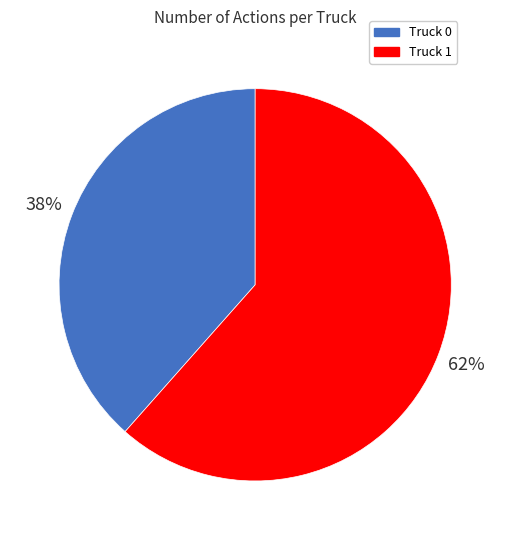

Do Truck 1 and Truck 0 together represent more than half of the pie?

Yes